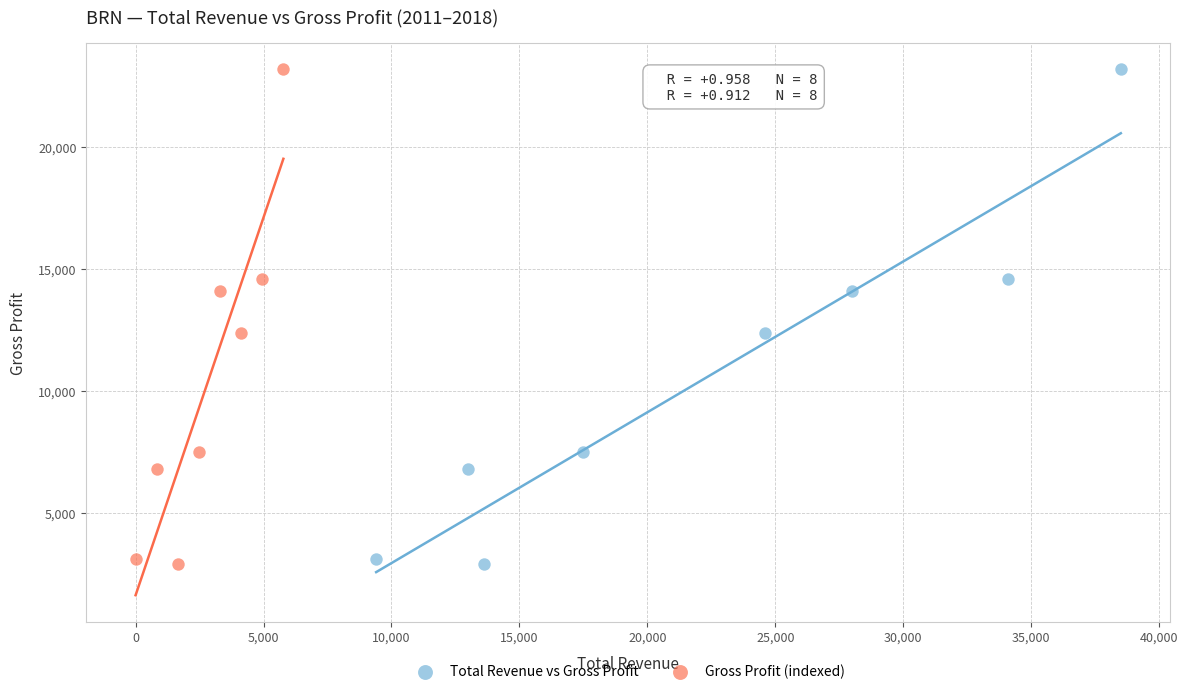

What are all the series names shown in the legend?

Total Revenue vs Gross Profit, Gross Profit (indexed)